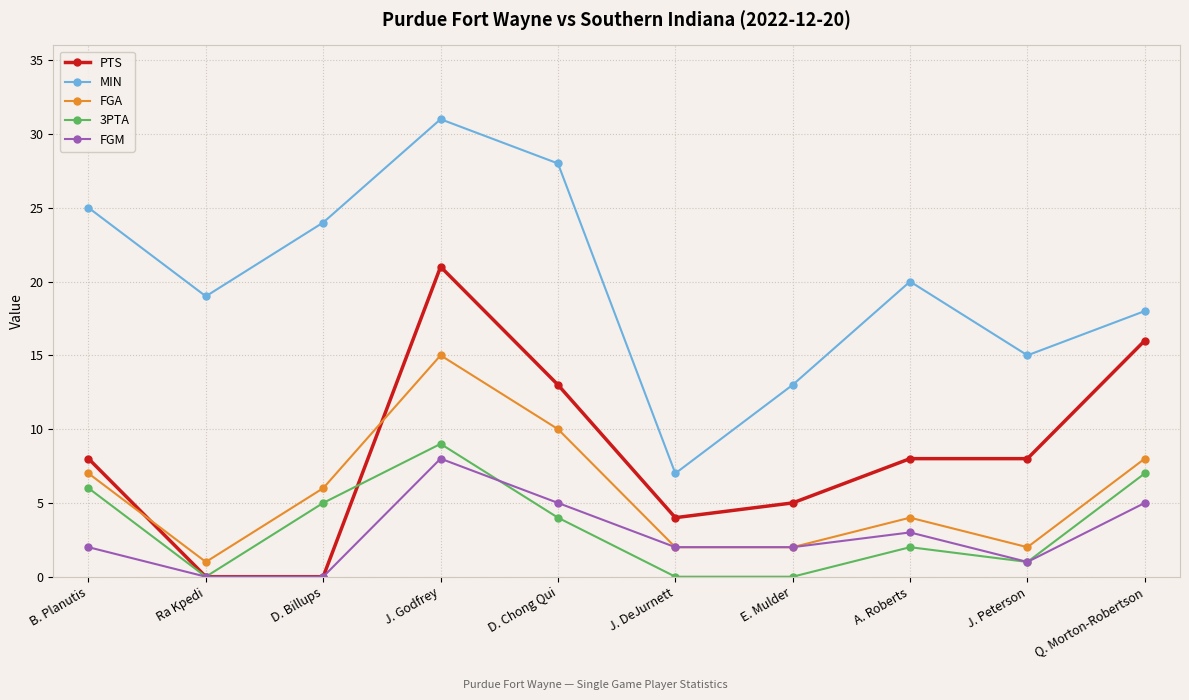

Does the chart have visible grid lines?

Yes